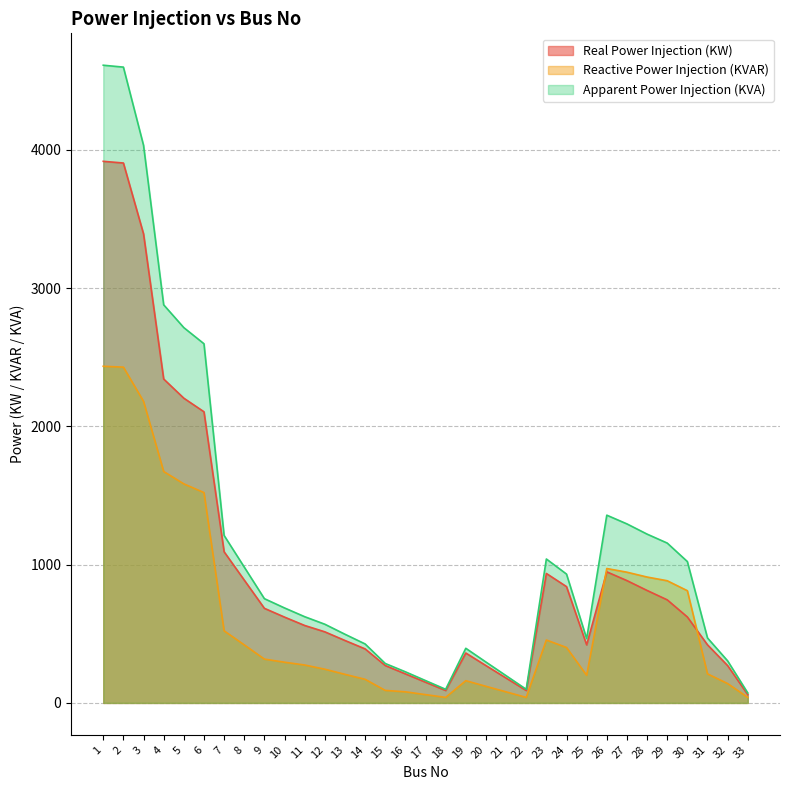

How many values in the Reactive Power Injection (KVAR) series exceed 294?

17